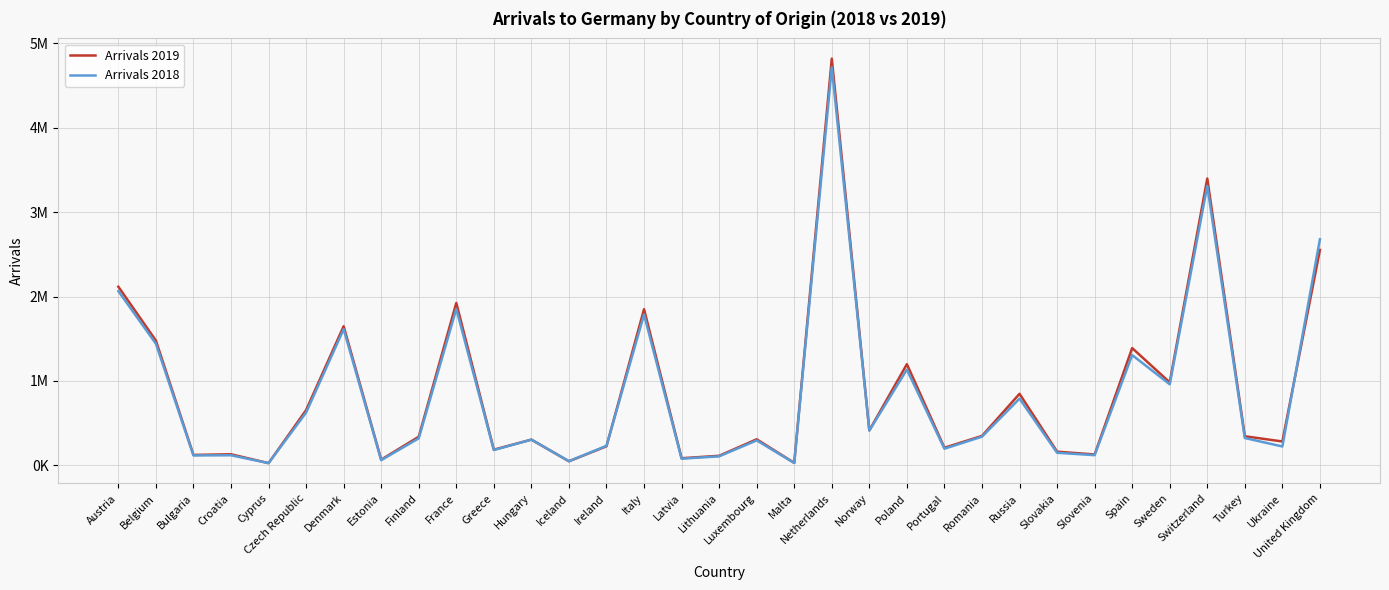

After their last crossing, which series has the higher values: Arrivals 2019 or Arrivals 2018?

Arrivals 2018